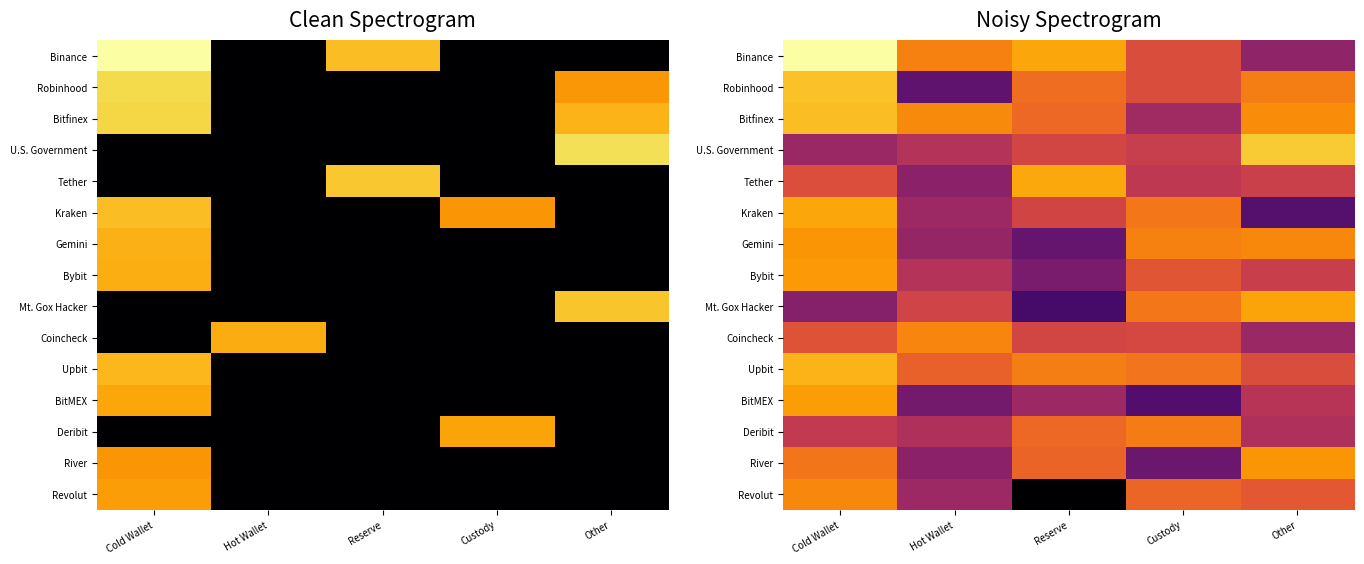

The Coincheck series shows 9.4 at Custody. True or false?

True